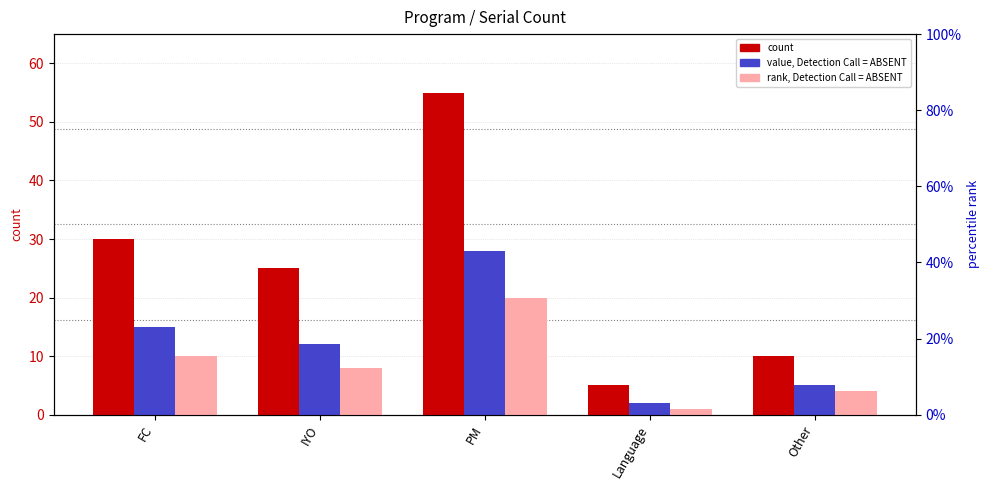

What is the label of the 5th bar from the right?

FC